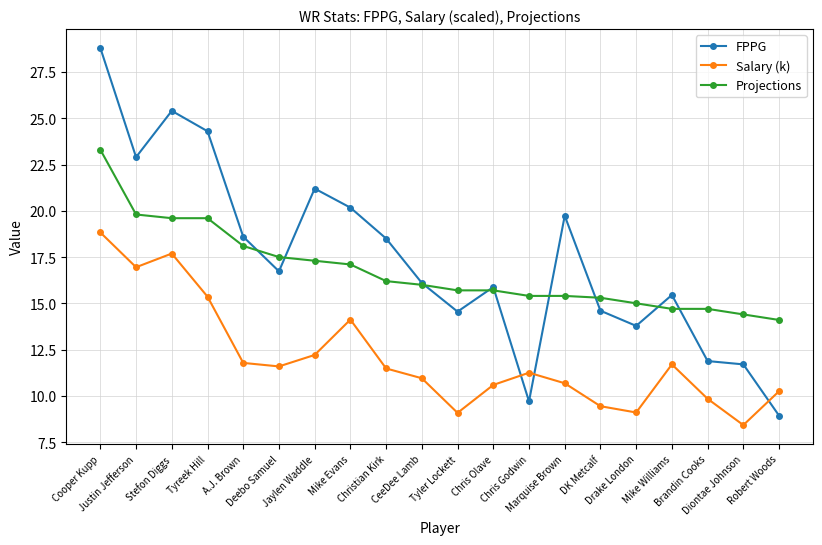

What is the sum of all FPPG values?

348.9